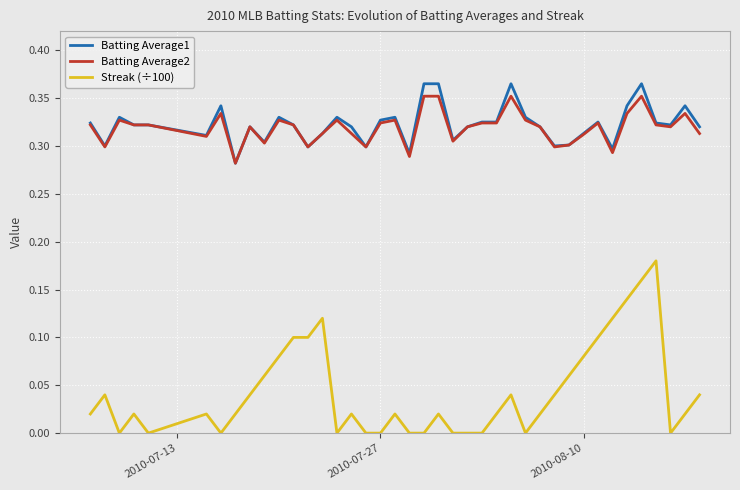

True or false: Batting Average1 and Streak (÷100) cross at least once.

False